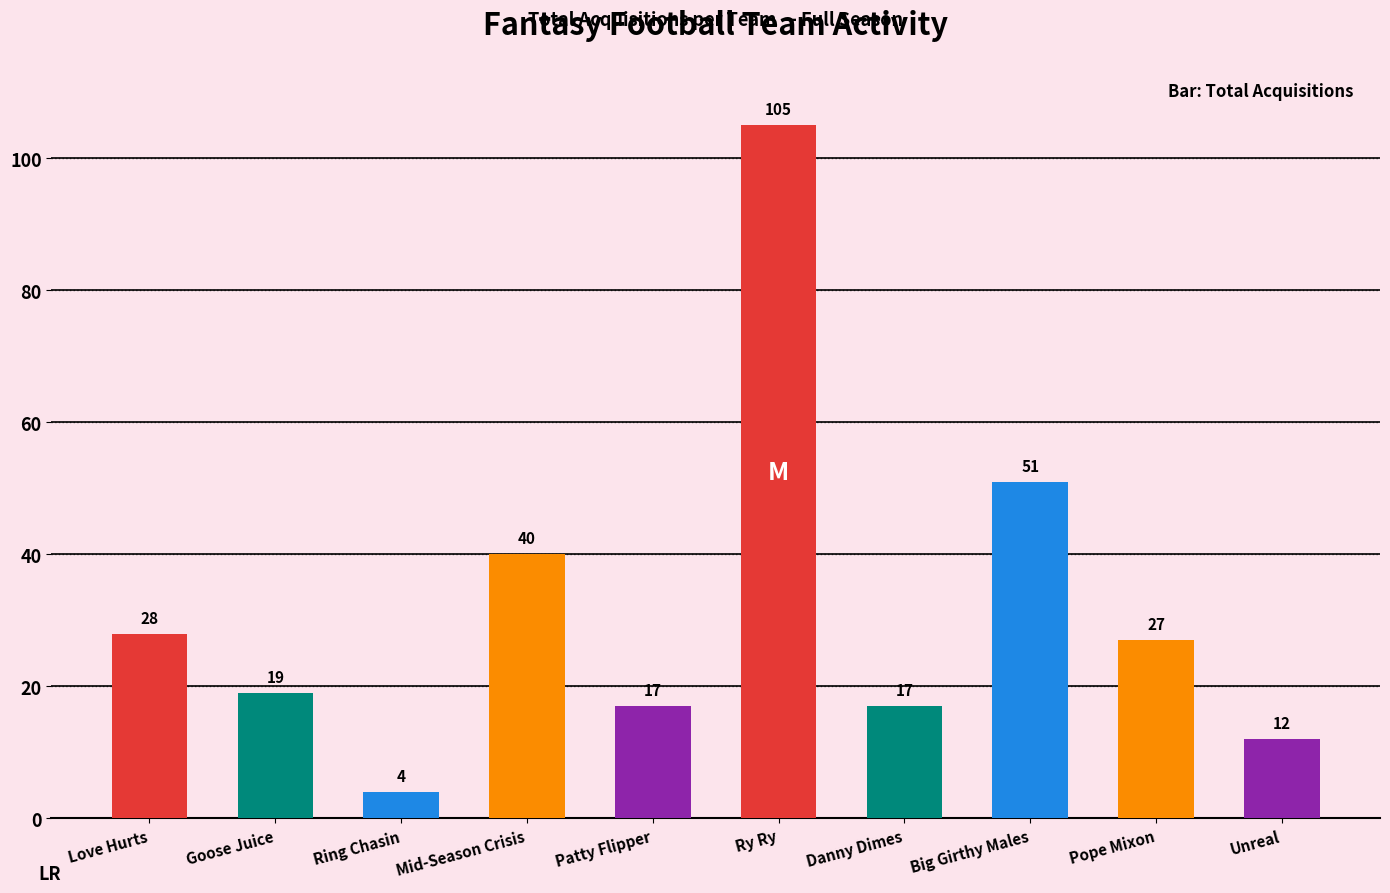

Which has a higher value, Ry Ry or Danny Dimes?

Ry Ry